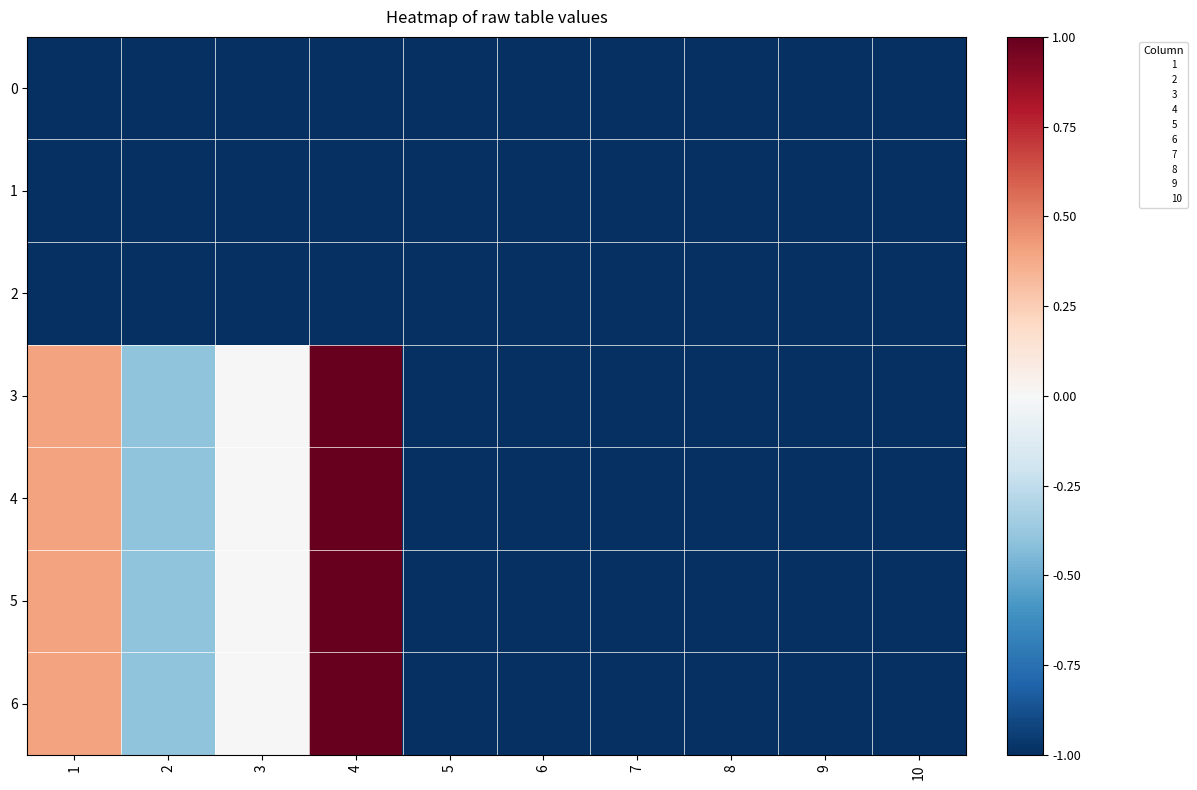

List the series in order of their peak value, highest first.

3, 4, 5, 6, 0, 1, 2